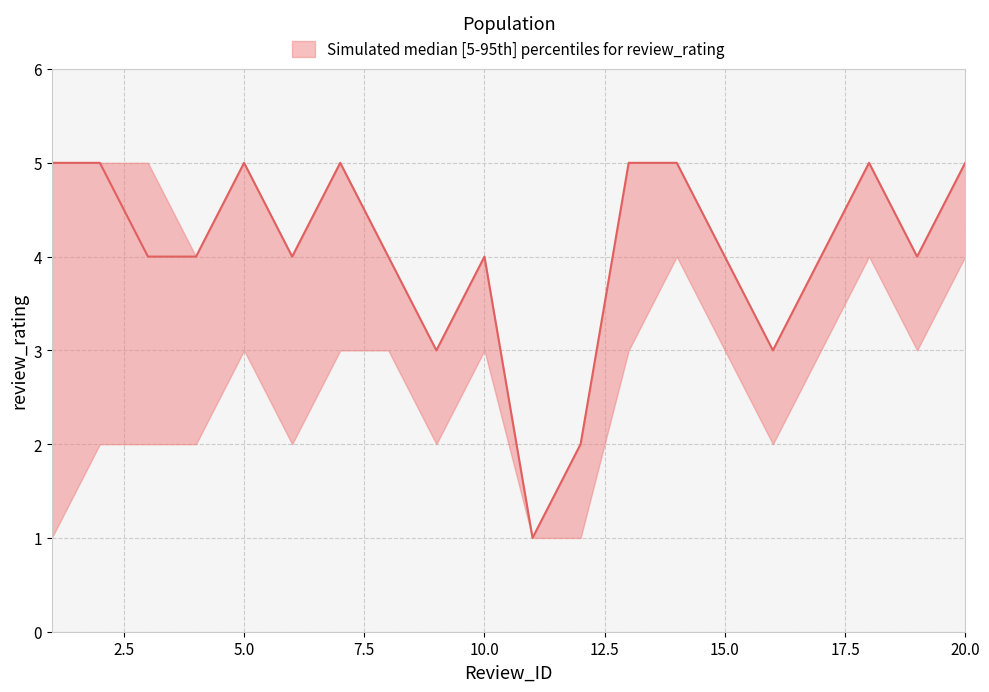

At which category does the chart reach its peak across all series?

1